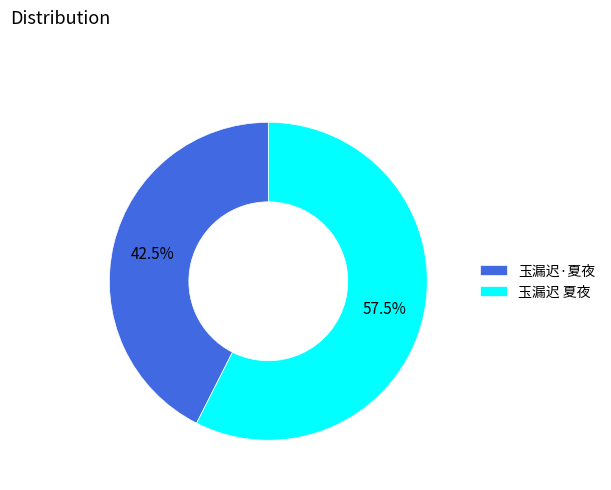

Which category has the smallest portion of the pie?

玉漏迟·夏夜